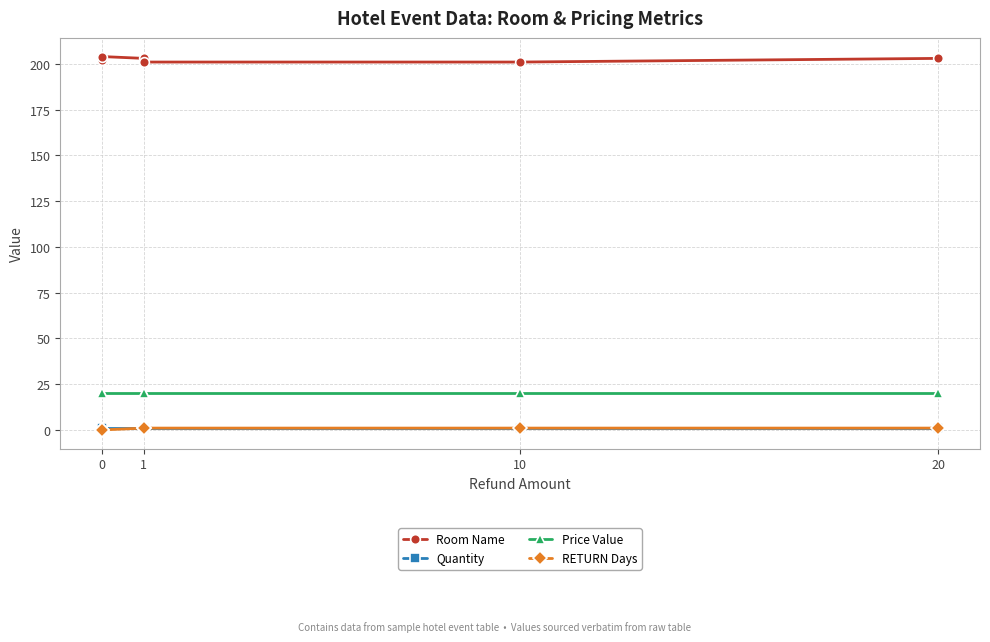

What is the value of the Quantity point at the 4th from the left?

1